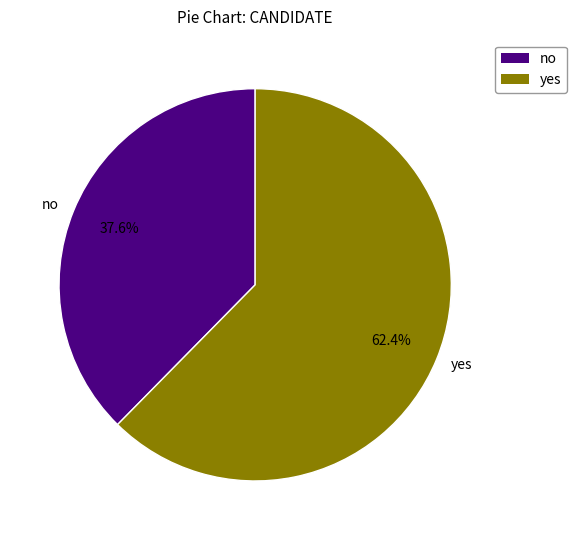

What is the smallest slice in the pie chart?

no